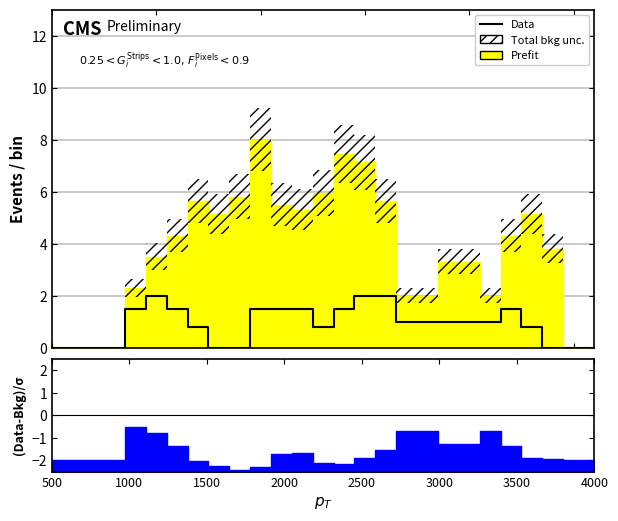

How many positive values are there?

18